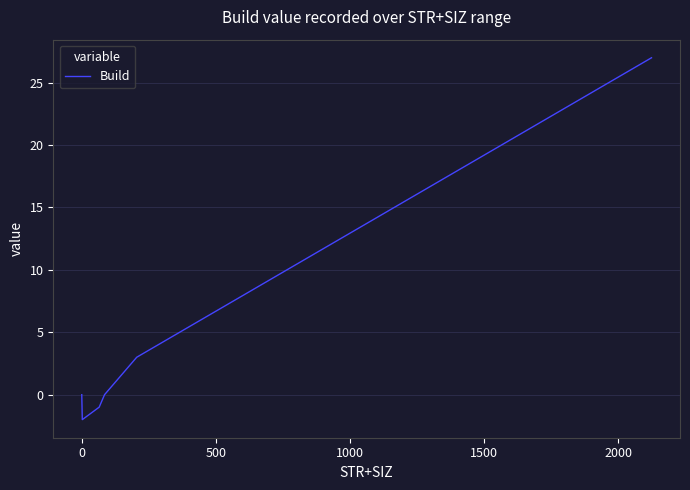

What is the difference between the maximum and minimum values?

29